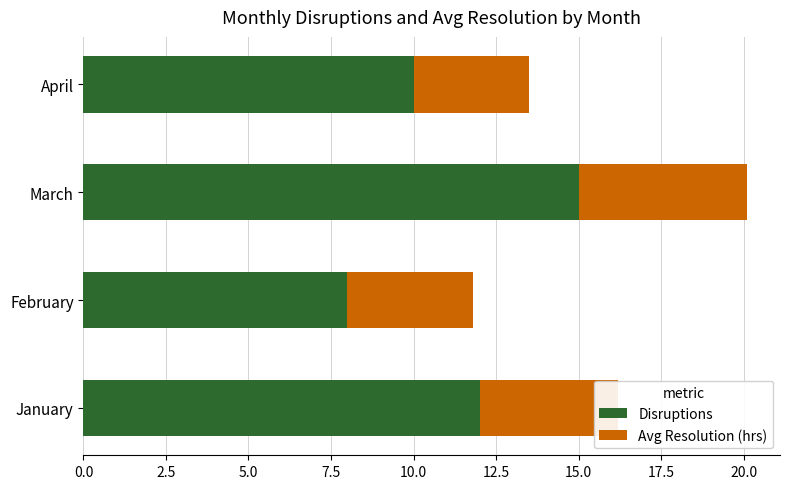

At which label does Disruptions reach its minimum?

February